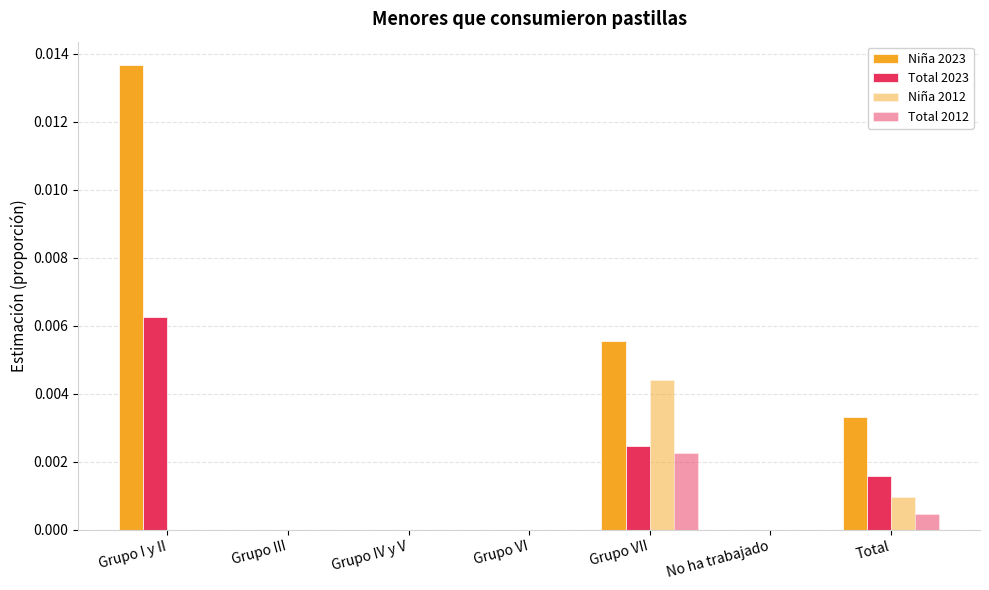

How many groups of bars are there?

7